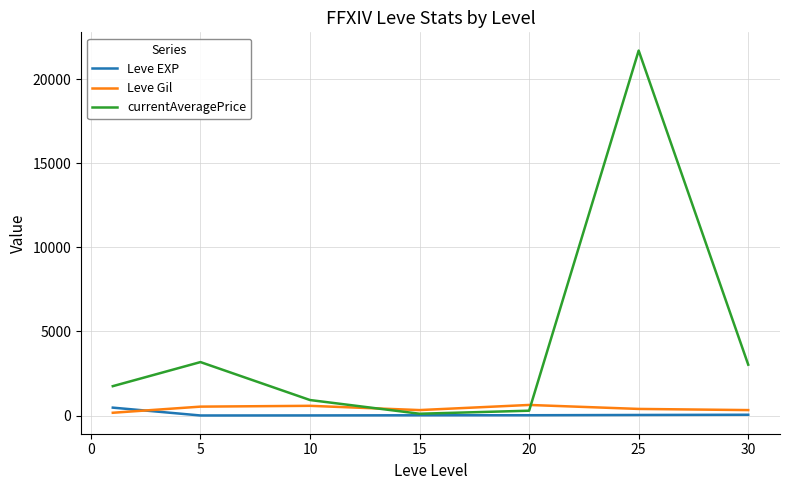

Which series has the largest range (max minus min)?

currentAveragePrice